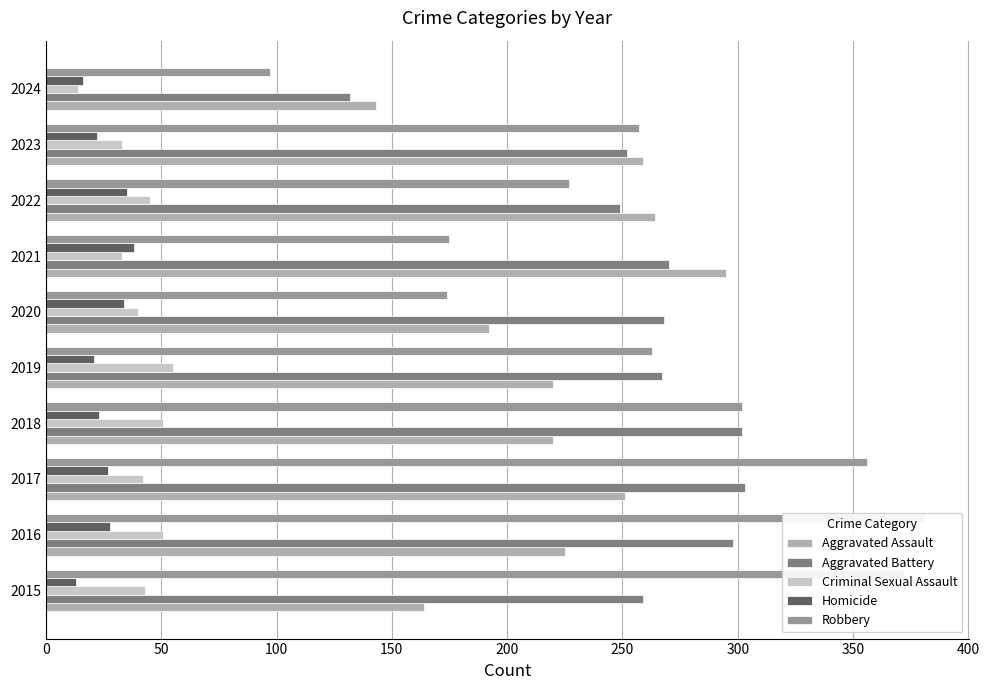

Count the number of data series in this chart.

5